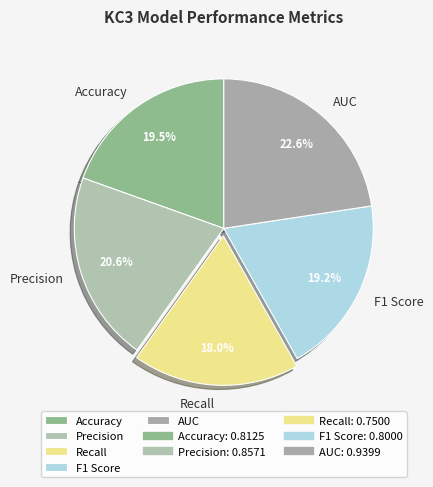

To the nearest percent, what percentage of the pie is Precision?

21%